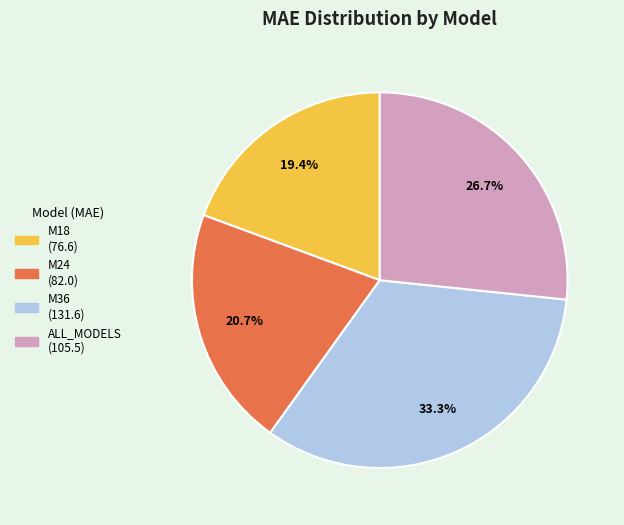

To the nearest percent, what is the difference between the largest and smallest slice percentages?

14%